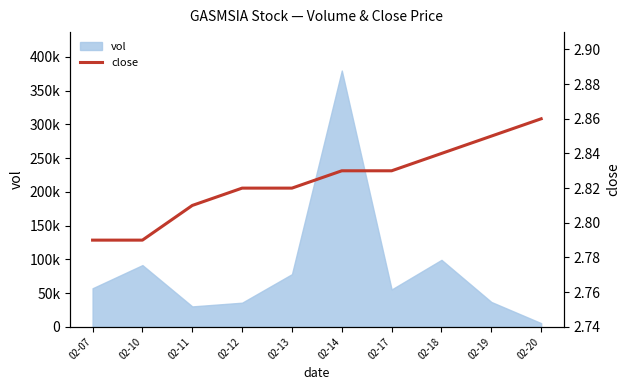

What is the sum of all values?

28.2